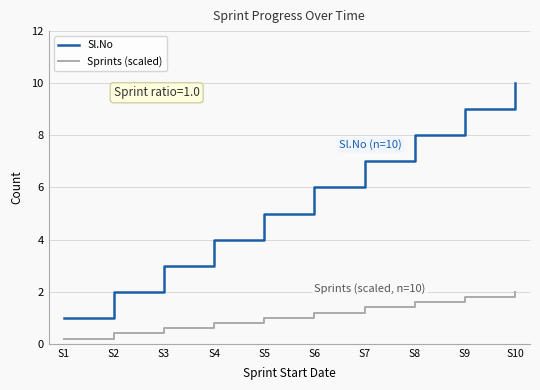

At which category does the chart reach its minimum across all series?

S1